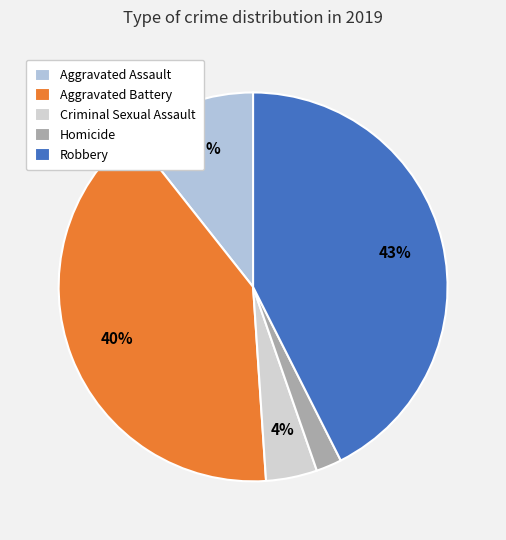

Combined, do Robbery and Criminal Sexual Assault account for over 50%?

No